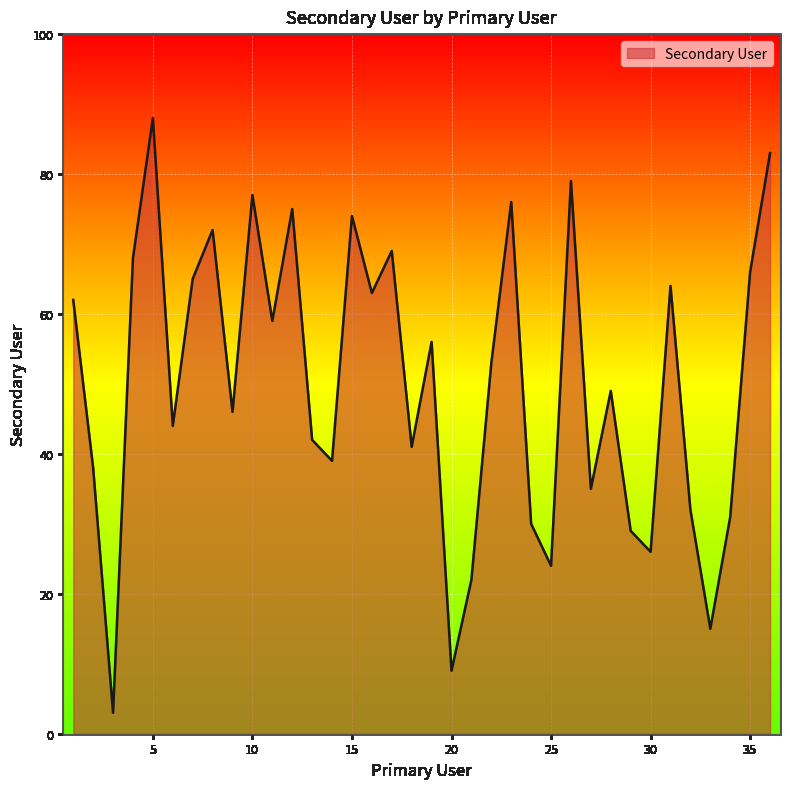

What is the minimum value shown in the chart?

3